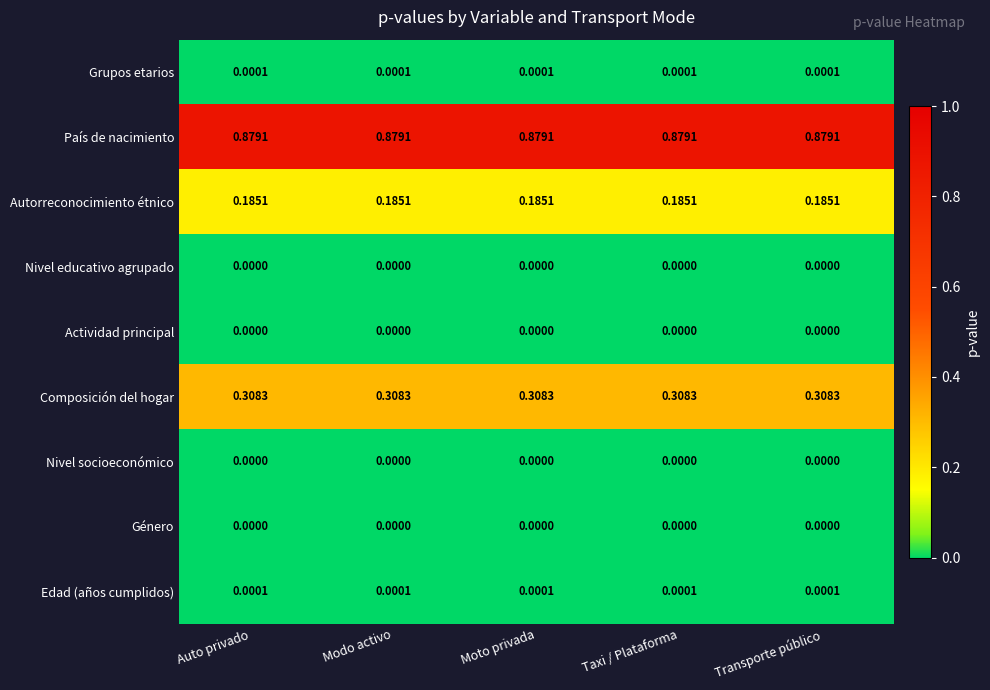

How many data points does each series have?

5